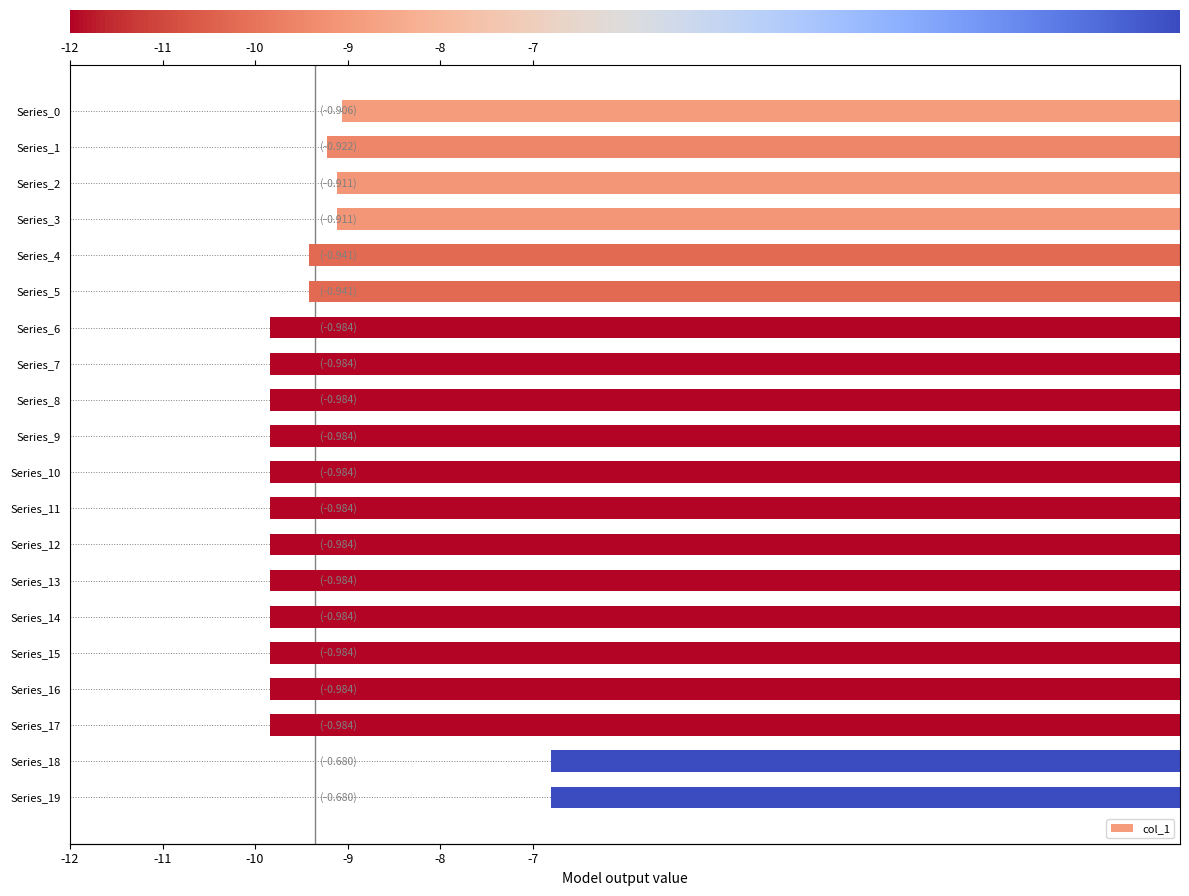

How many categories are shown in the chart?

20